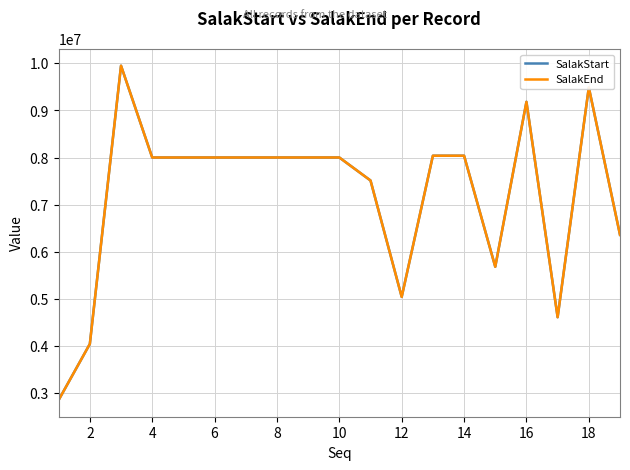

What is the maximum value for SalakEnd?

9949700